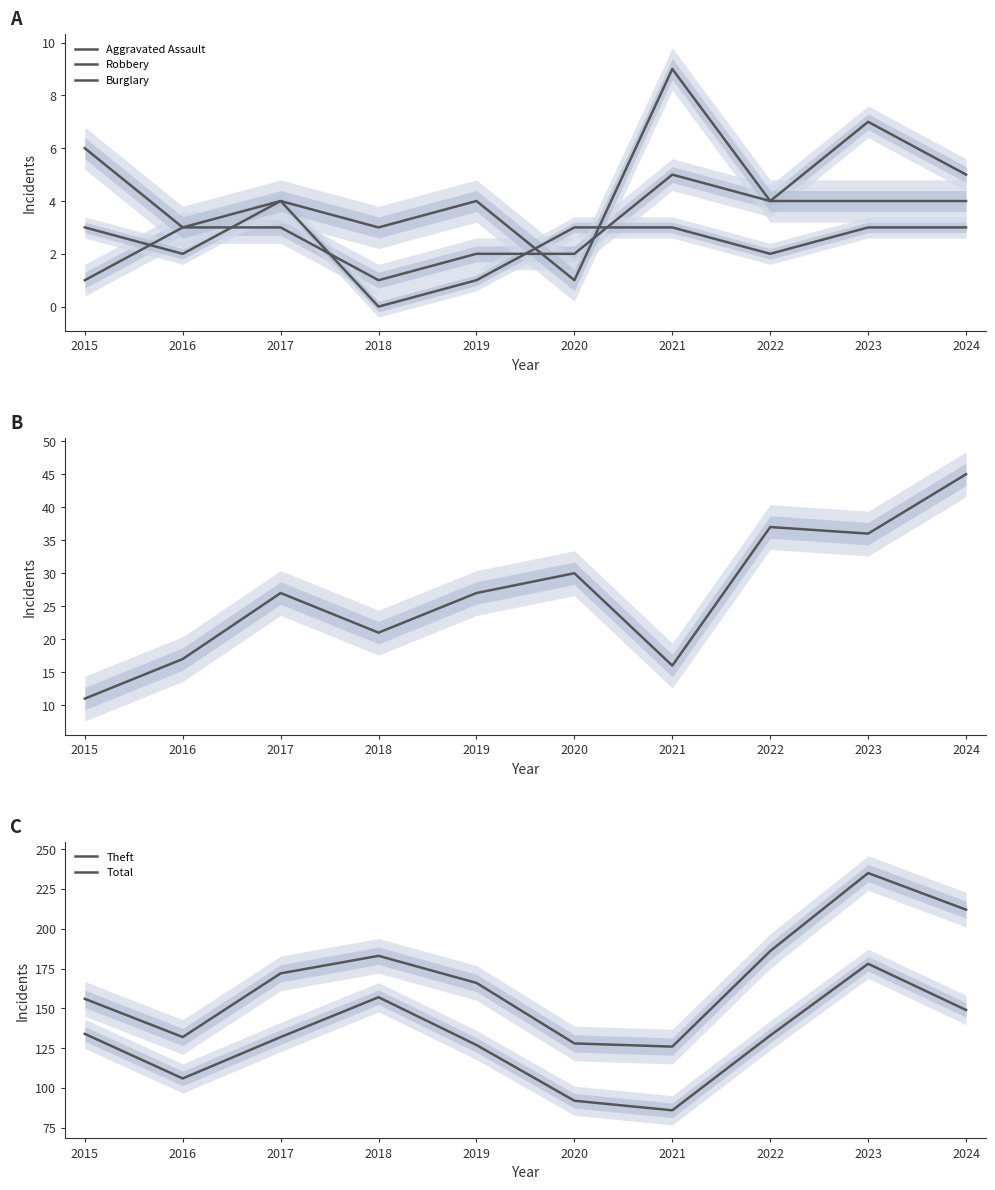

Which series has the largest range (max minus min)?

Total